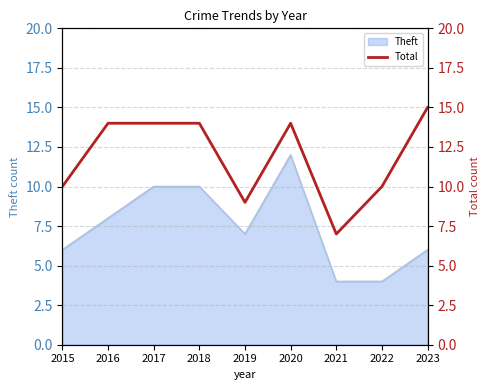

What is the highest value of the Theft series?

12